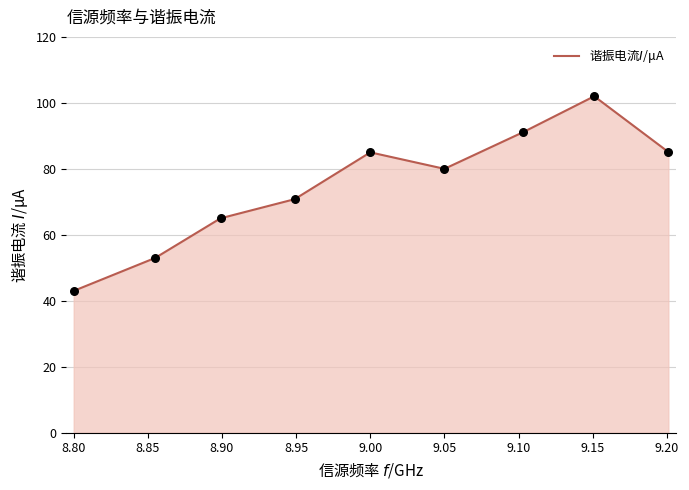

What is the difference between the maximum and minimum values?

59.0